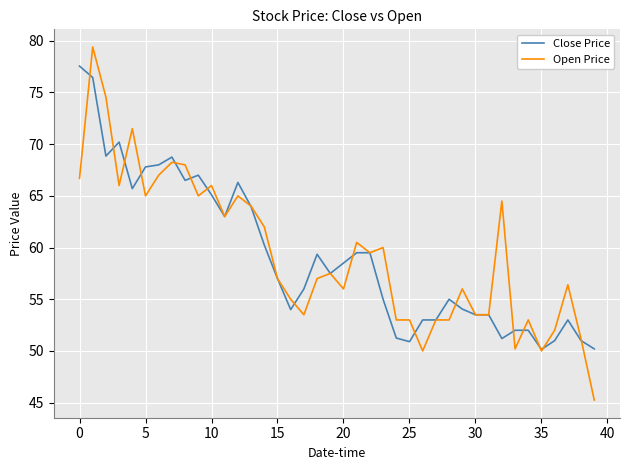

Which series has the widest spread of values?

Open Price